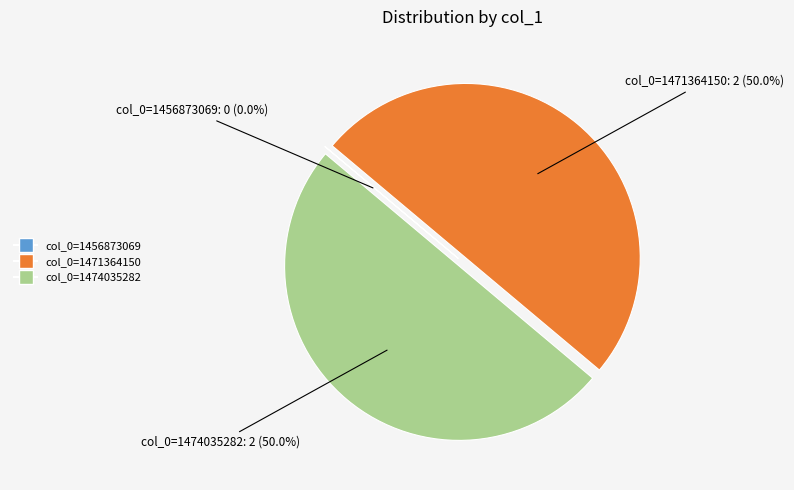

What portion of the pie excludes col_0=1471364150?

50.0%